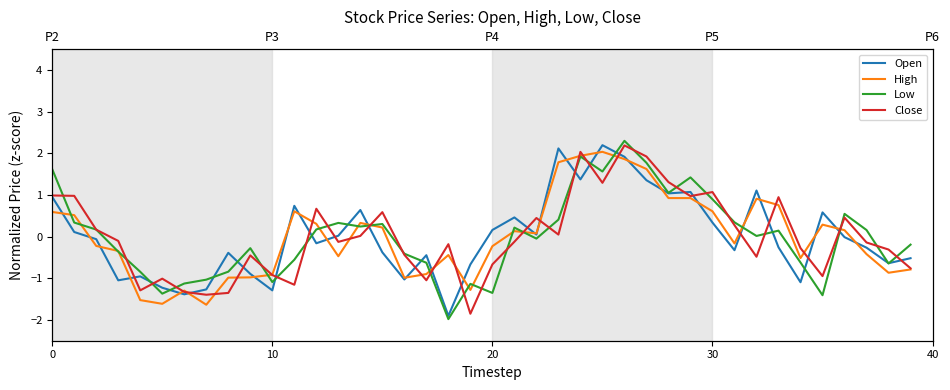

At how many categories does at least one series exceed 0?

25